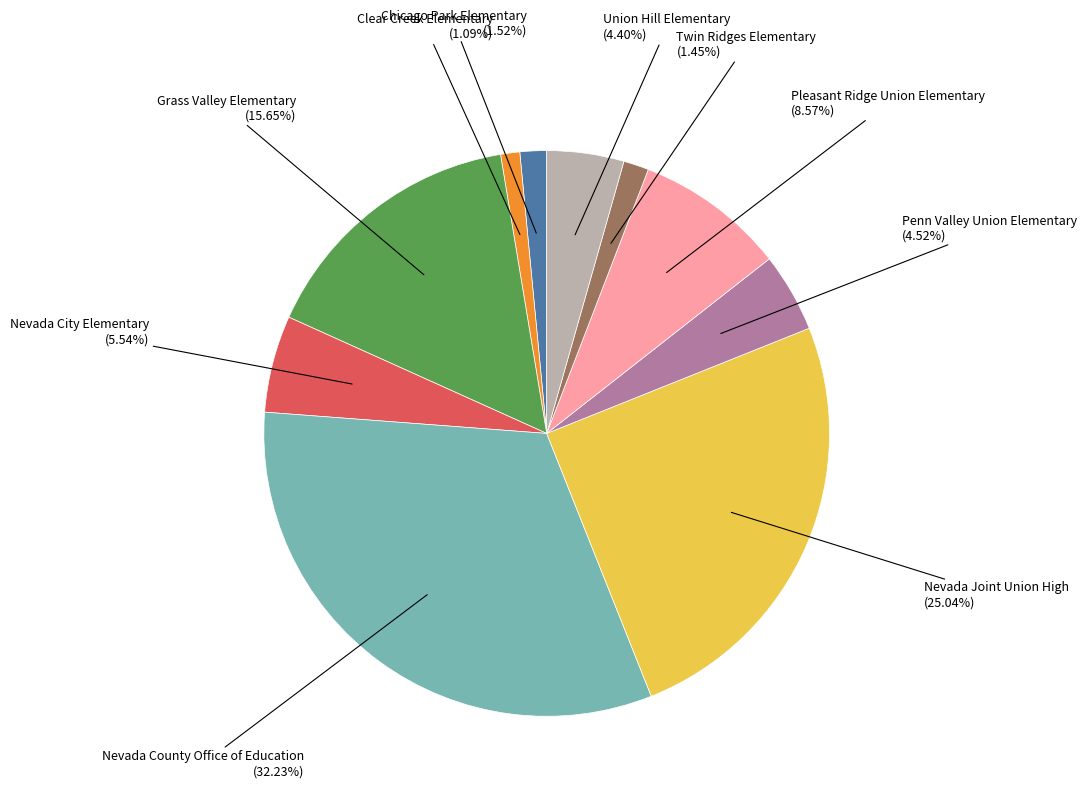

Is there any slice that represents more than half of the pie?

No